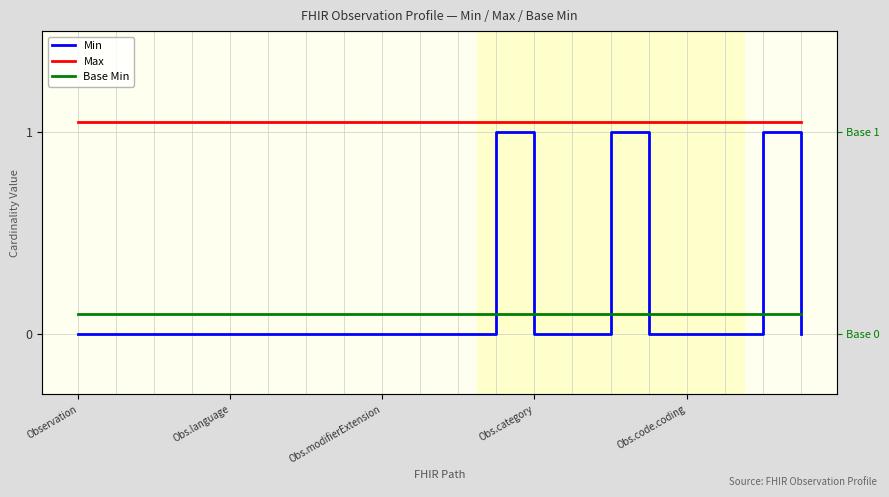

The value of Max at 9 is 1.1. True or false?

True